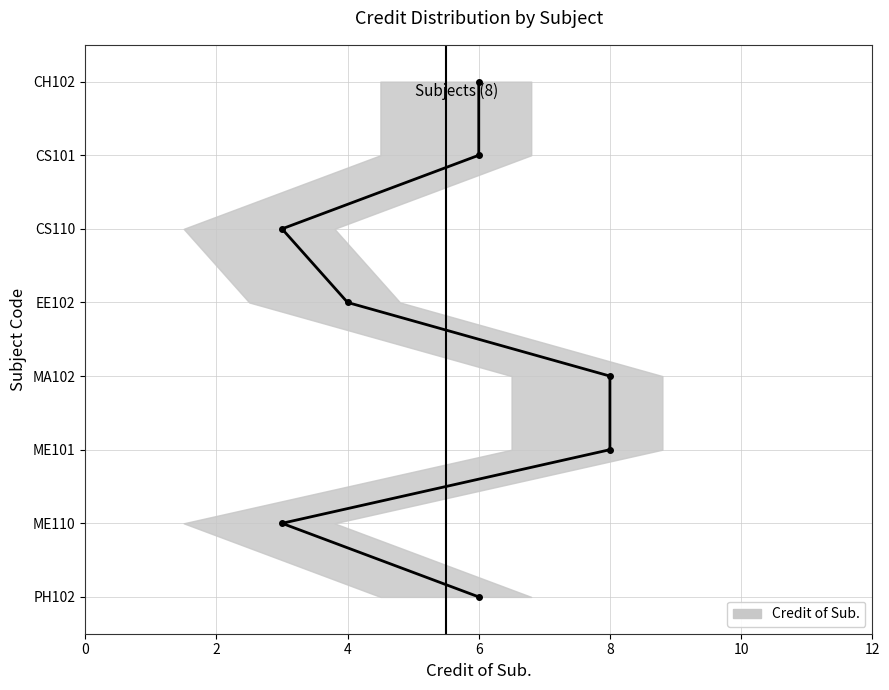

At which category does the chart reach its peak across all series?

MA102